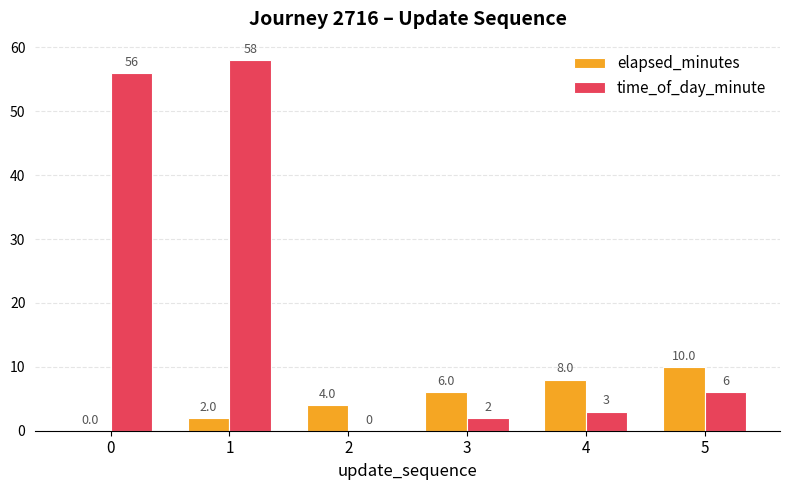

Where is elapsed_minutes nearest to the value 5?

2